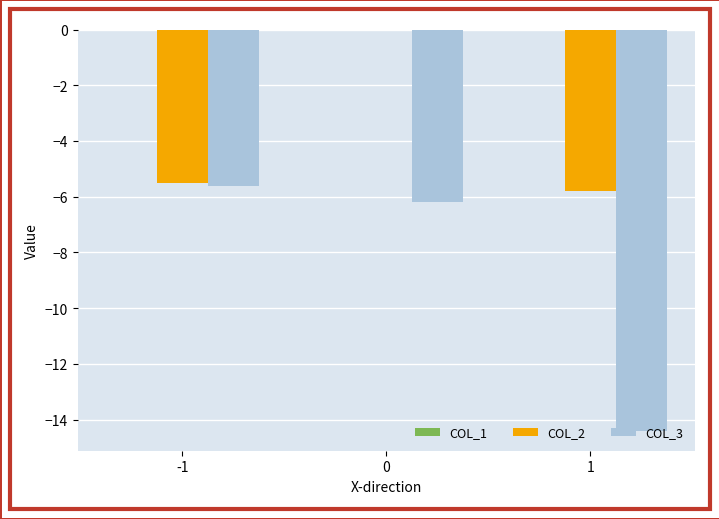

What is the total value across all series at 0?

-6.2